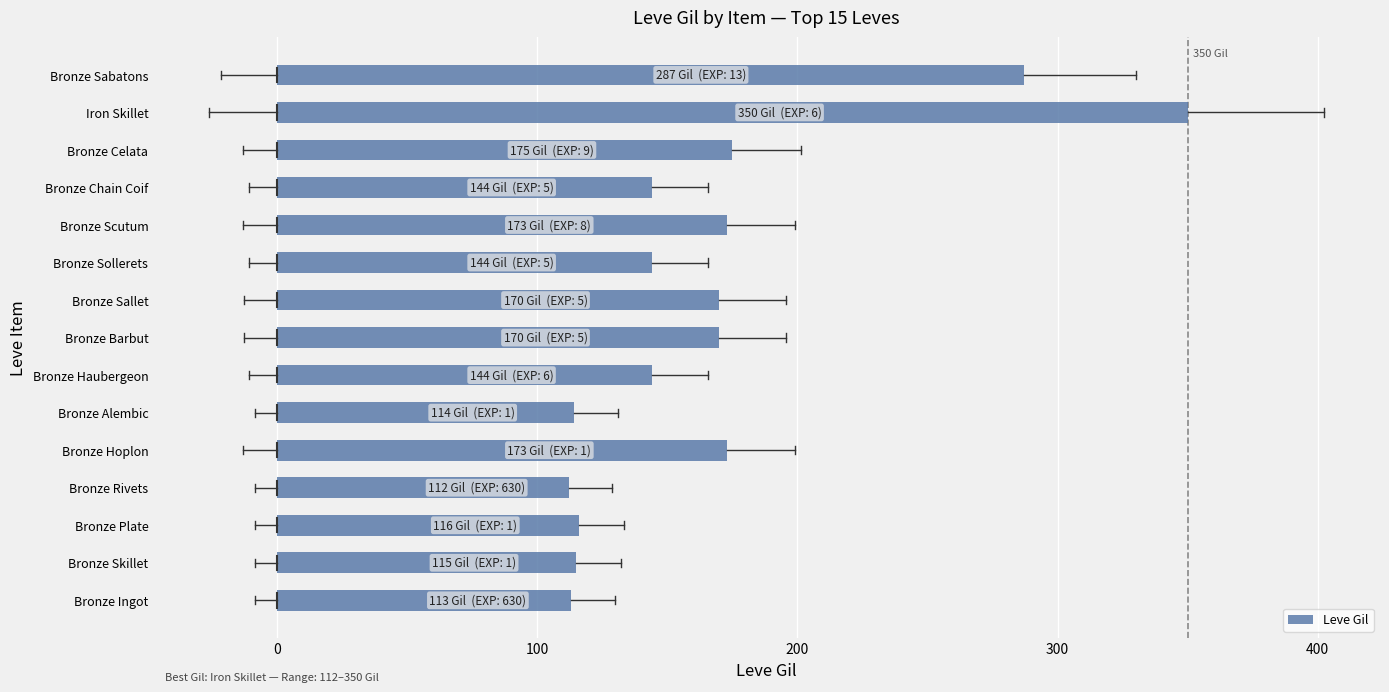

Which has a higher value, Bronze Sallet or Bronze Rivets?

Bronze Sallet